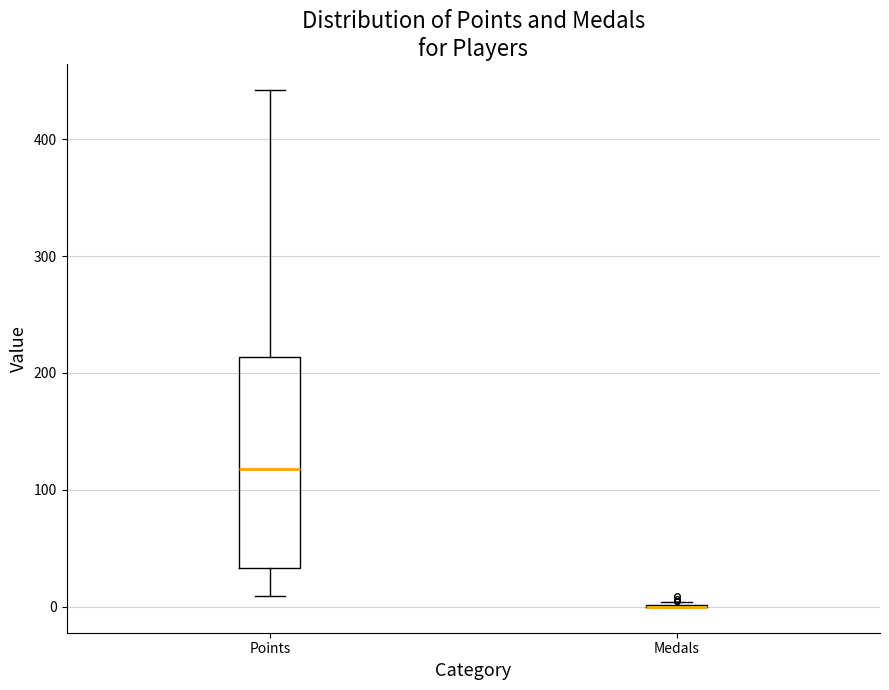

Reading left to right, read every box against the y-axis: the position of its median line, the range the box covers, and the ends of its whiskers. The values are not printed on the chart, so give them approximately, as read against the axis.

Points: median 120, box 30 to 210, whiskers 10 to 440
Medals: box collapsed to a line at 0, whiskers 0 to 0